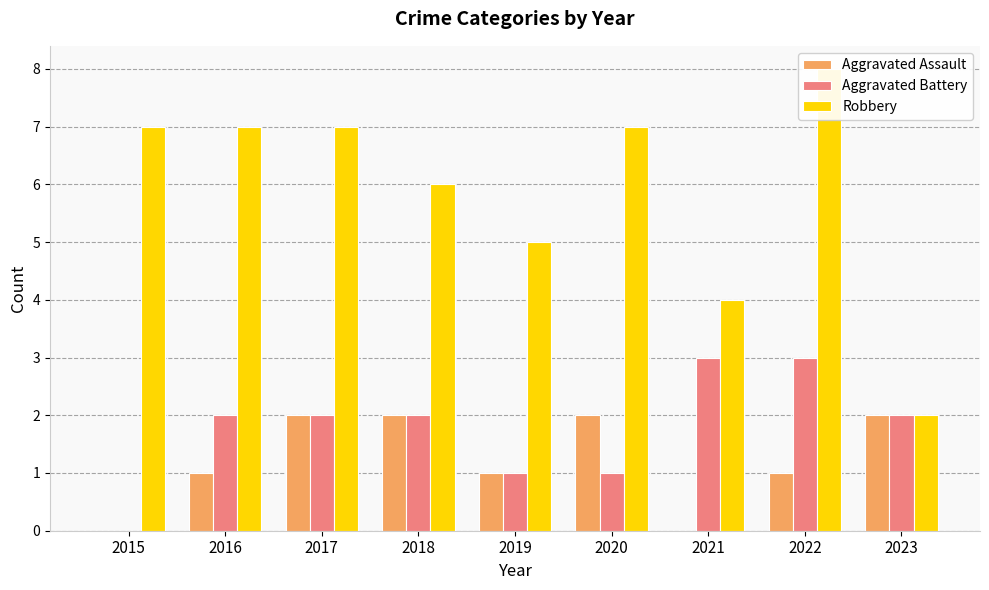

True or false: Aggravated Battery has a value of -2 at 2015.

False